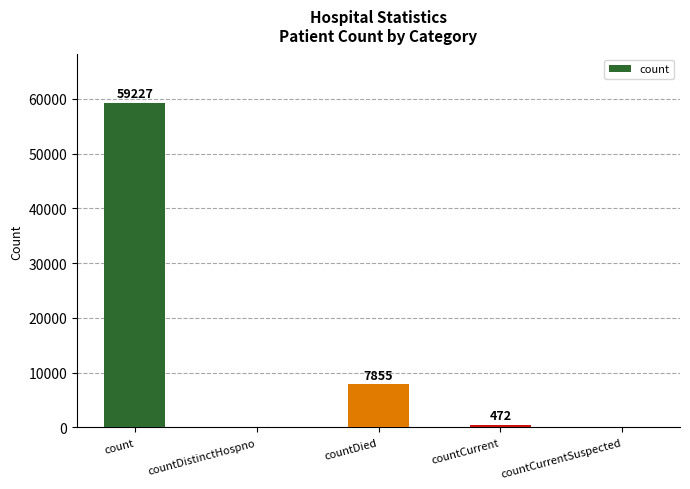

Are the bars horizontal?

No